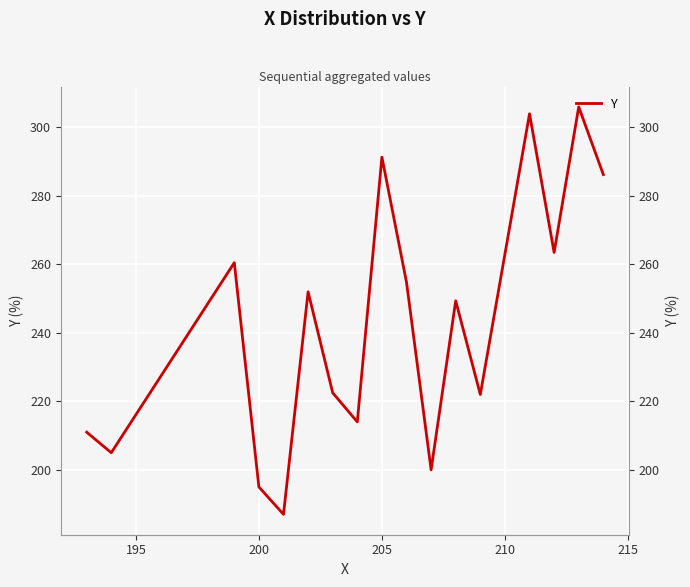

Reading left to right, extract all data points from this chart.

211.0	205.0	260.5	195.0	187.0	252.0	222.5	214.0	291.3	254.8	200.0	249.4	222.0	304.0	263.5	306.0	286.2